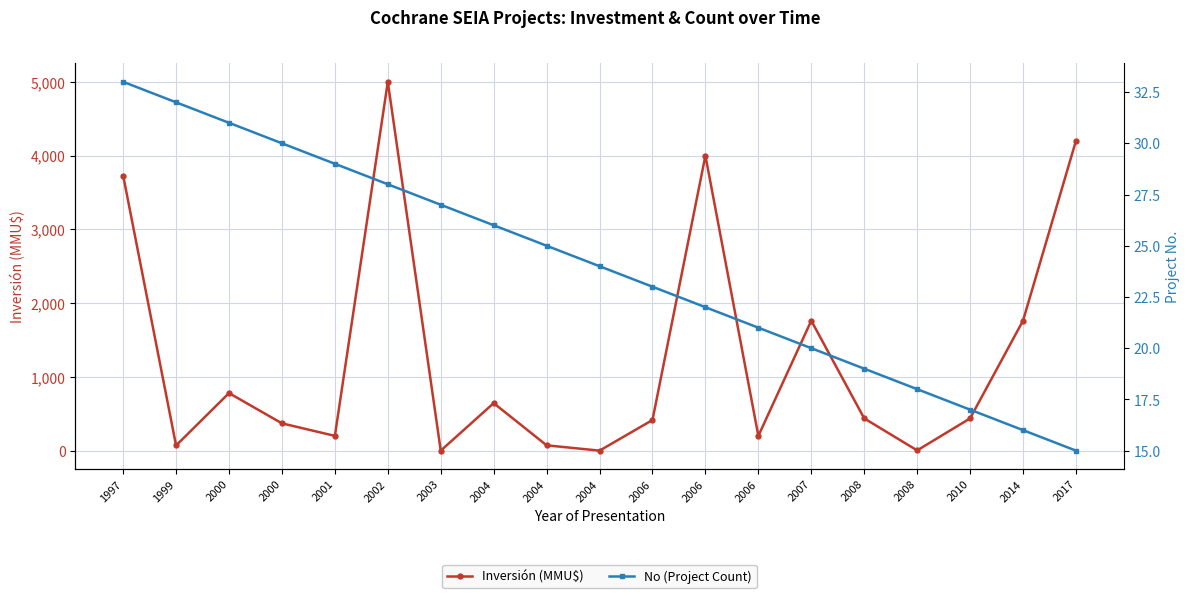

Between 2008 and 1997, which is larger?

1997